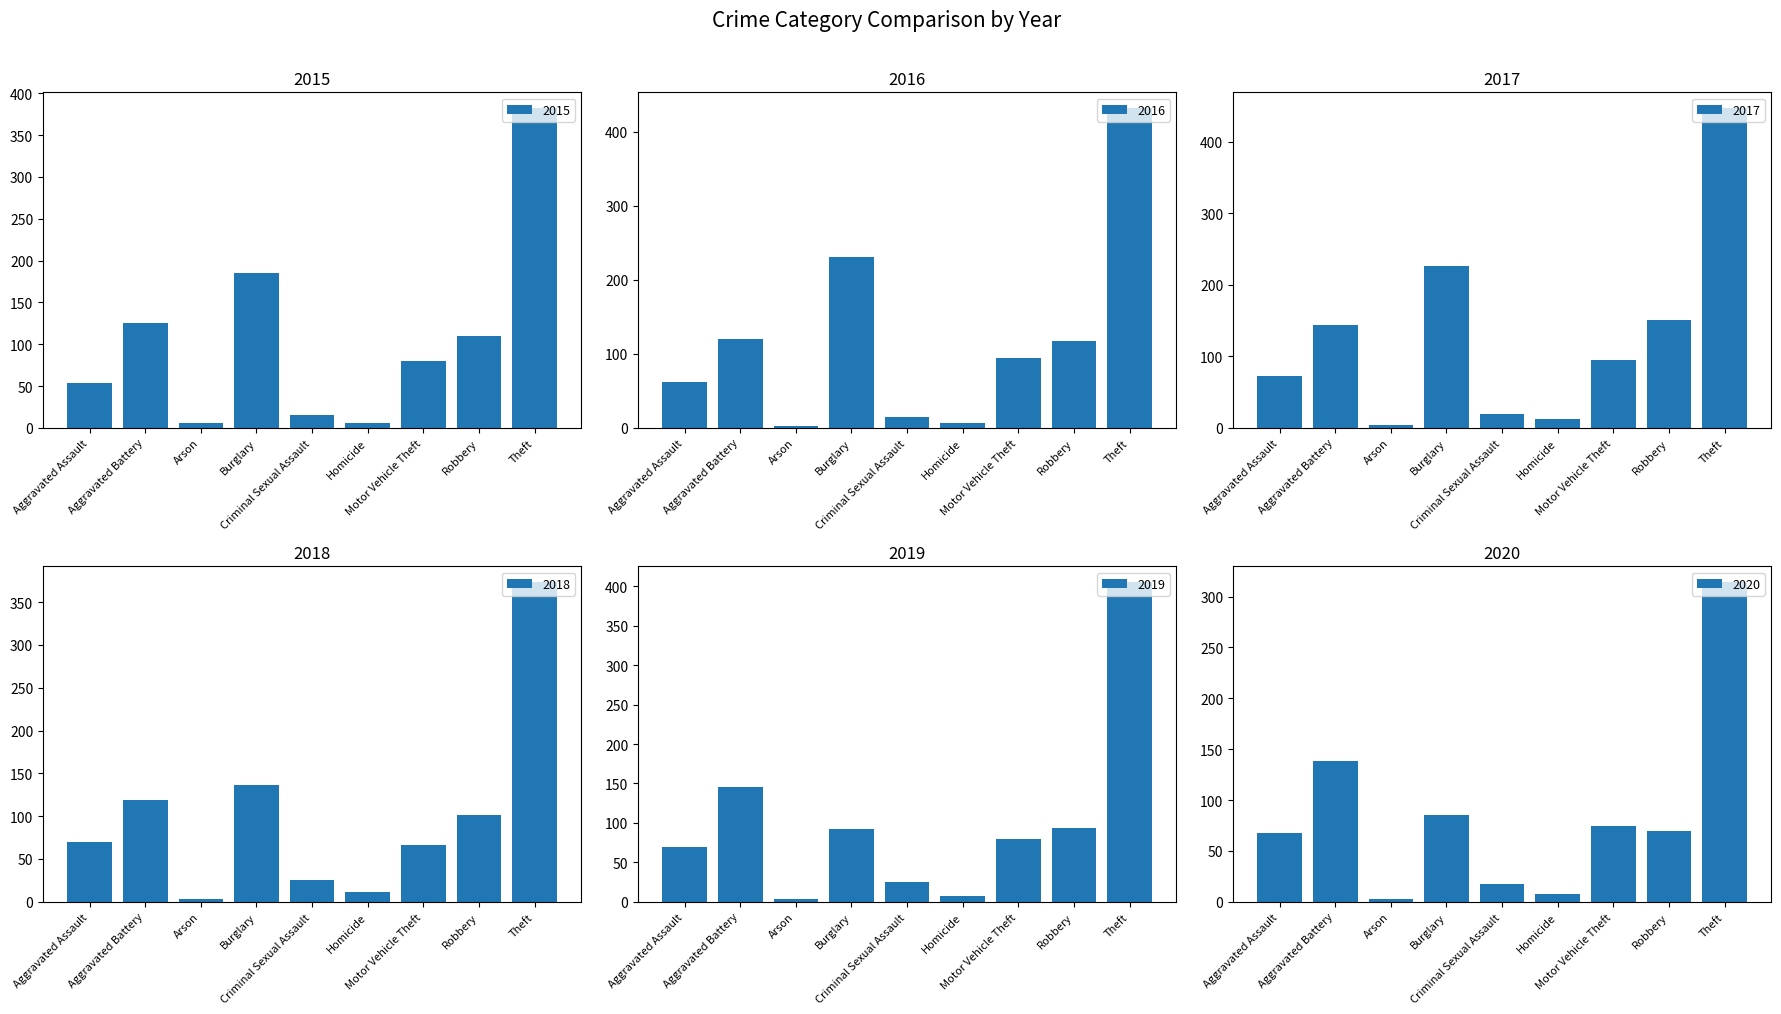

What is the total value across all series at Theft?

2353